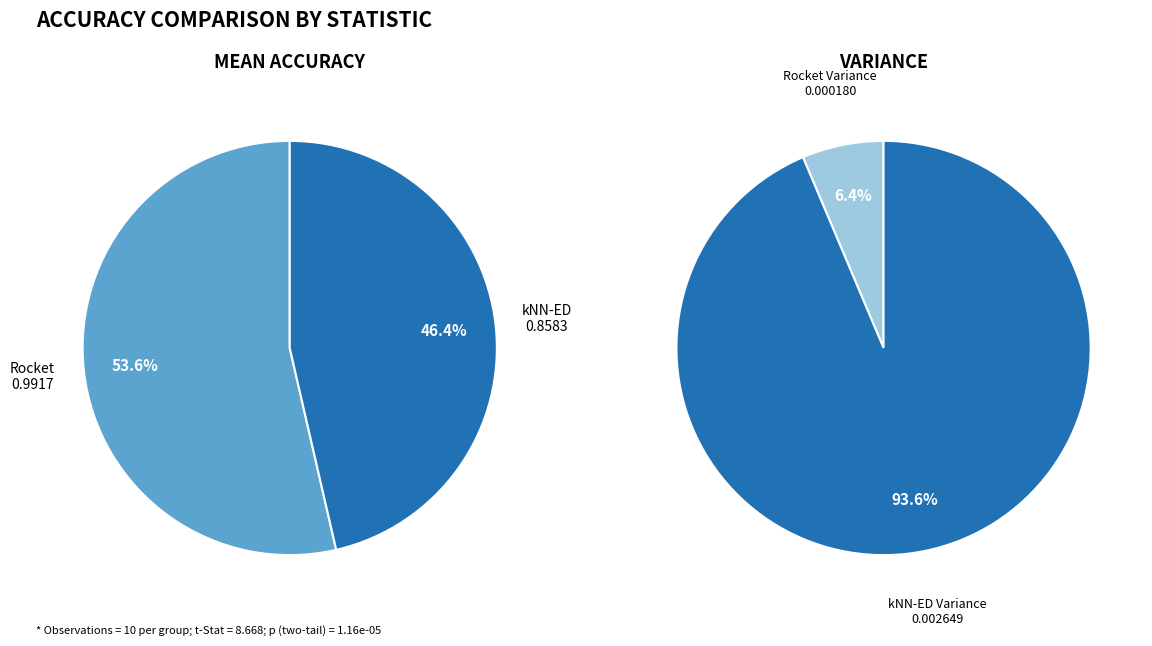

The kNN-ED Mean slice represents 46% of the pie. True or false?

True